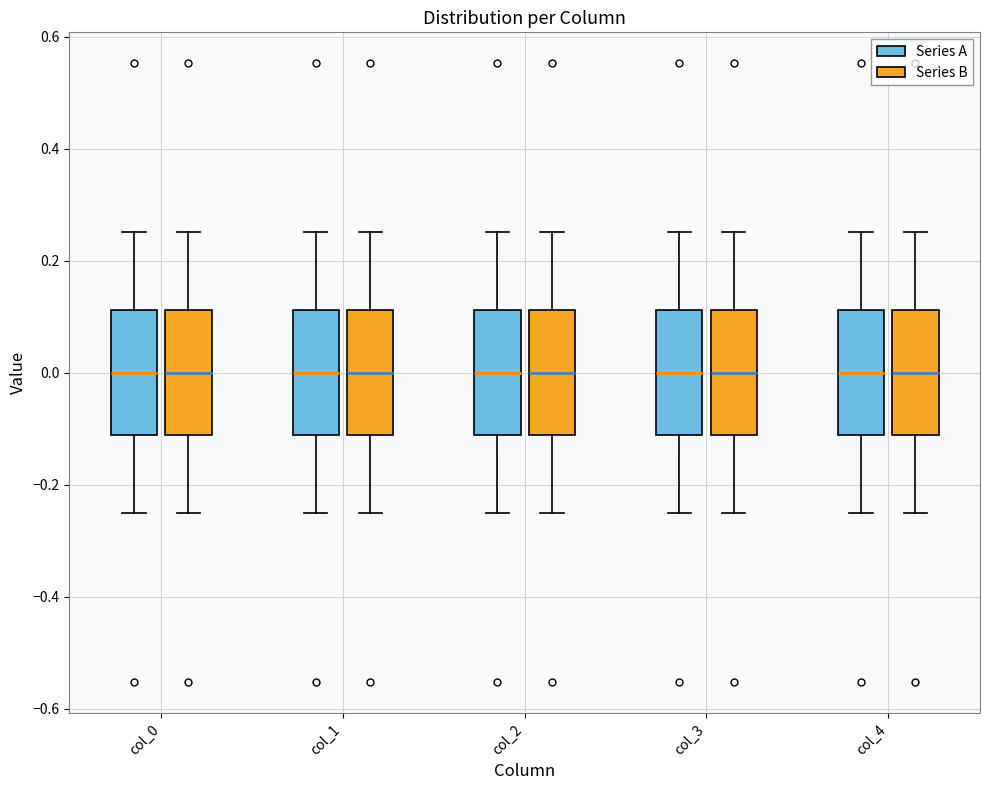

Reading left to right, transcribe this box plot: for each box, give where its median line is, the range the box spans, and where its two whiskers end, as read against the y-axis. The values are not printed on the chart, so give them approximately, as read against the axis.

col_0 (Series A): median 0.00, box -0.12 to 0.12, whiskers -0.26 to 0.26
col_0 (Series B): median 0.00, box -0.12 to 0.12, whiskers -0.26 to 0.26
col_1 (Series A): median 0.00, box -0.12 to 0.12, whiskers -0.26 to 0.26
col_1 (Series B): median 0.00, box -0.12 to 0.12, whiskers -0.26 to 0.26
col_2 (Series A): median 0.00, box -0.12 to 0.12, whiskers -0.26 to 0.26
col_2 (Series B): median 0.00, box -0.12 to 0.12, whiskers -0.26 to 0.26
col_3 (Series A): median 0.00, box -0.12 to 0.12, whiskers -0.26 to 0.26
col_3 (Series B): median 0.00, box -0.12 to 0.12, whiskers -0.26 to 0.26
col_4 (Series A): median 0.00, box -0.12 to 0.12, whiskers -0.26 to 0.26
col_4 (Series B): median 0.00, box -0.12 to 0.12, whiskers -0.26 to 0.26